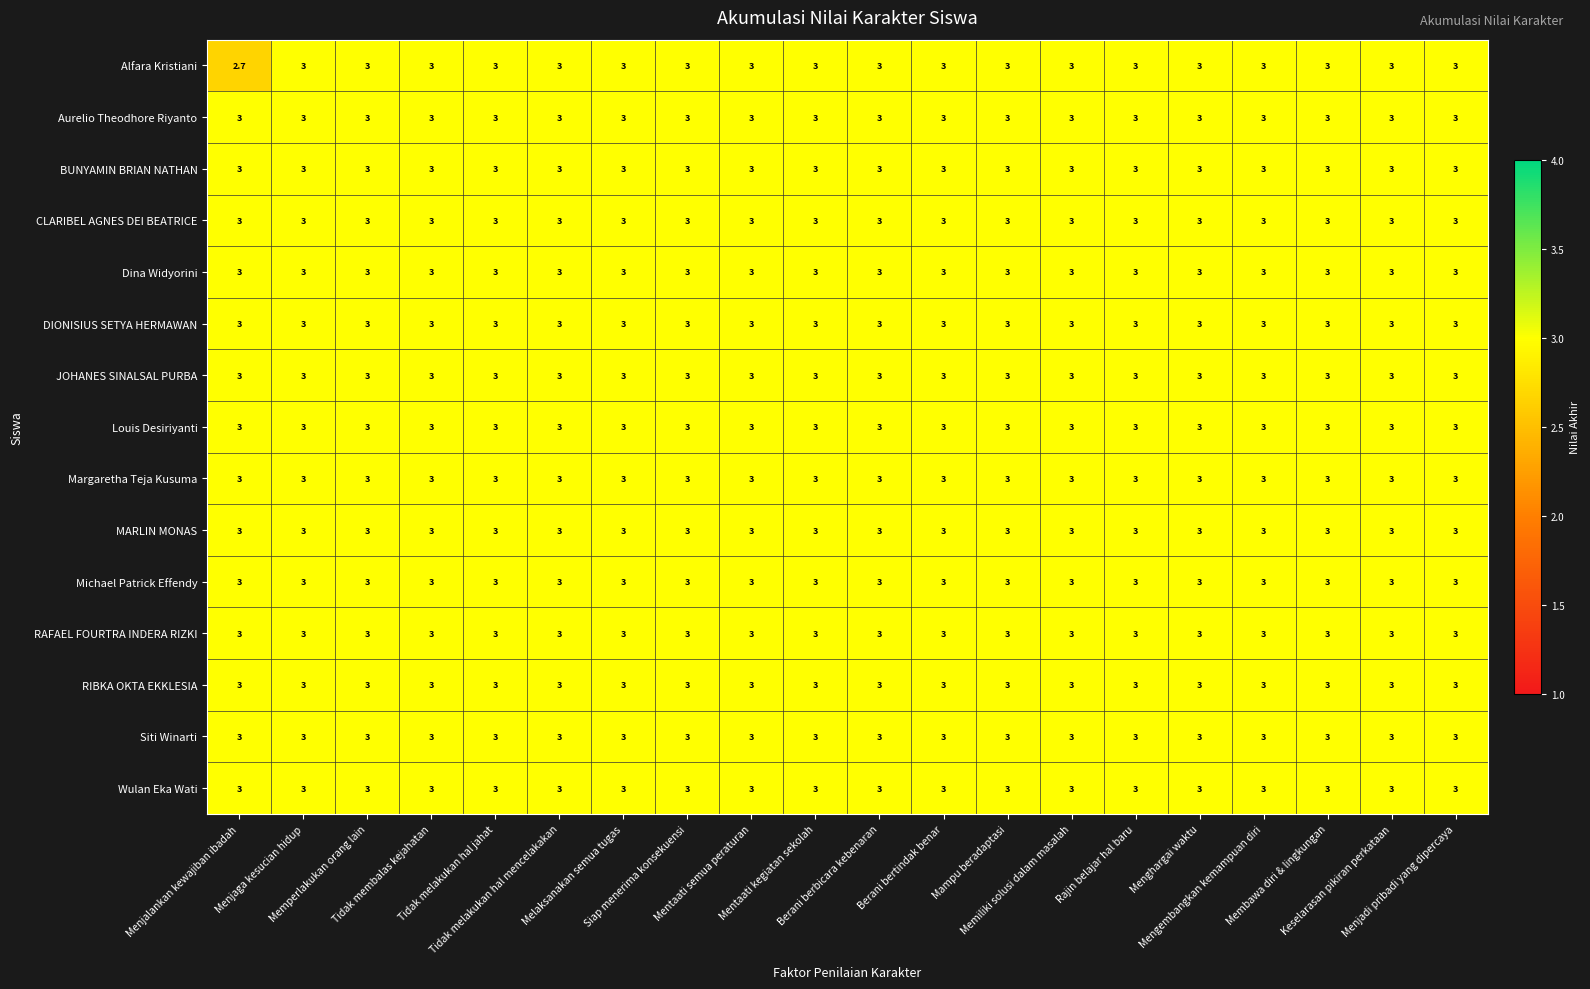

At how many categories does at least one series exceed 2?

20